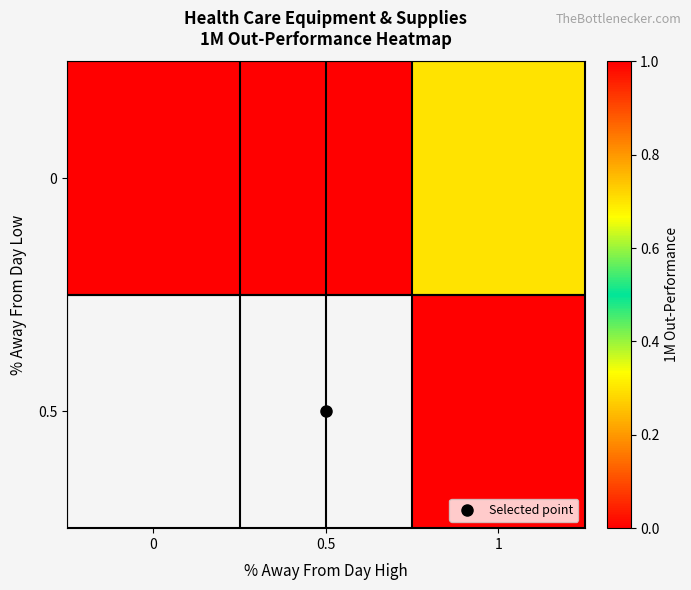

List the labels in order of 0.5 value, smallest first.

0, 0.5, 1